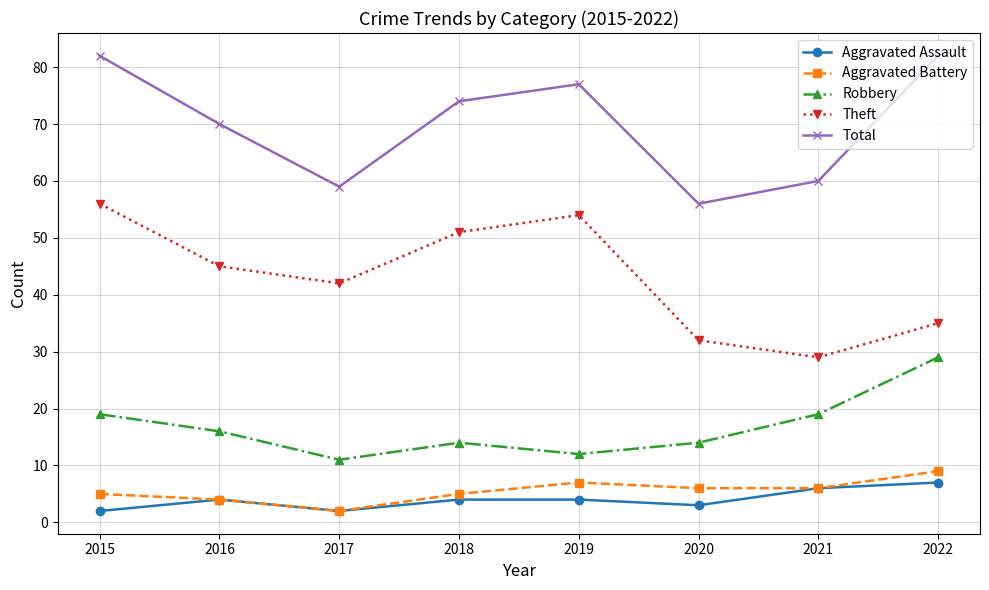

What is the sum of all Robbery values?

134